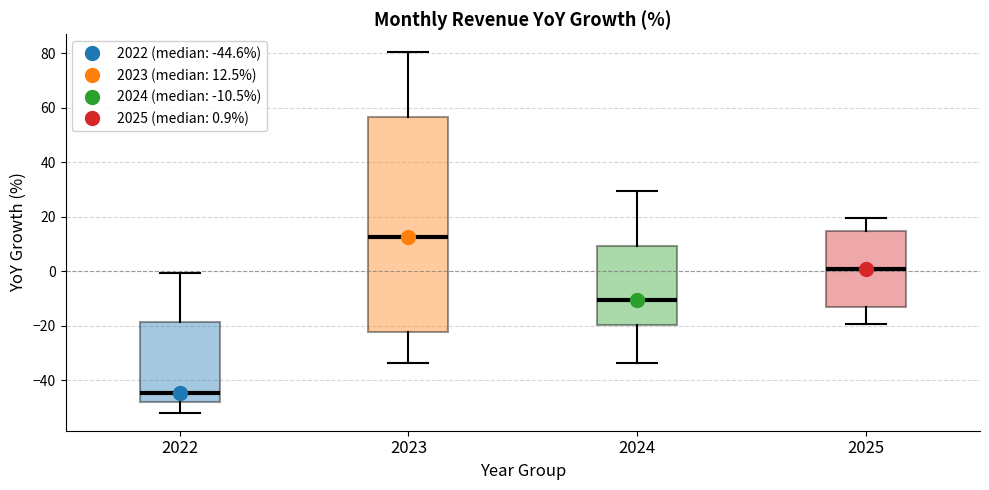

Where does the median line of the box at x = 2023 sit on the y-axis? The values are not printed on the chart, so give them approximately, as read against the axis.

12